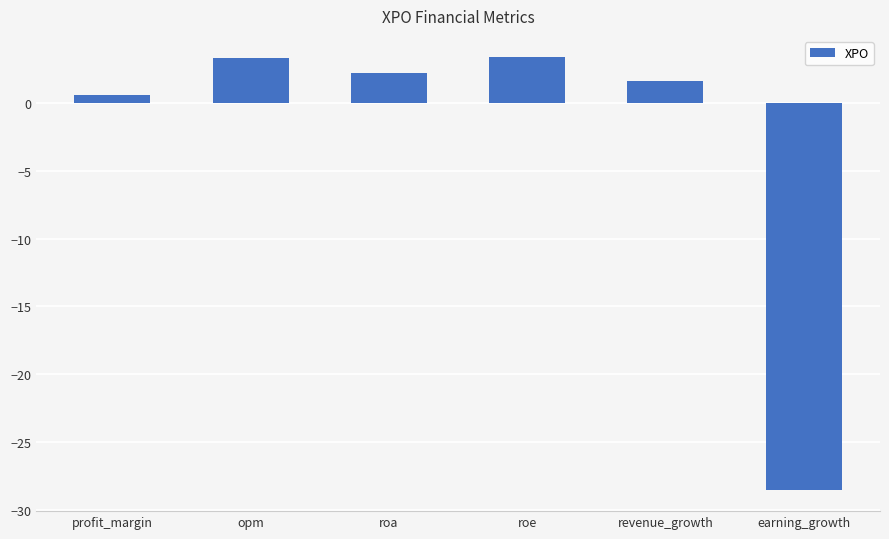

At which category does the chart reach its minimum across all series?

earning_growth